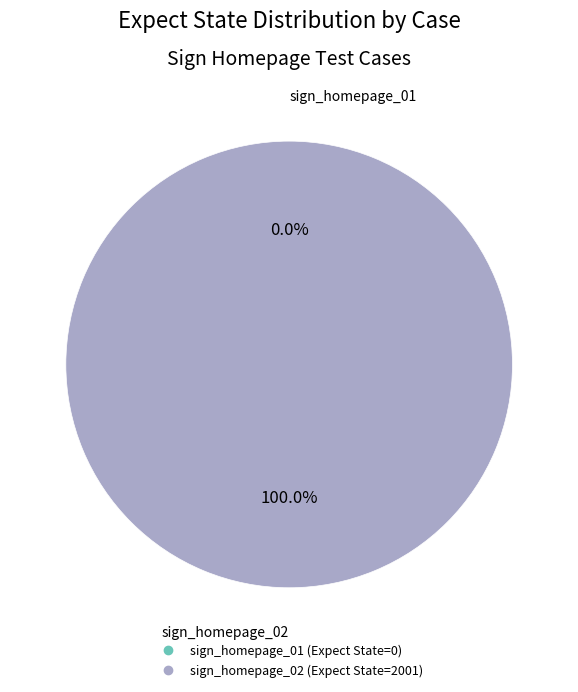

Which slice is the largest?

sign_homepage_02